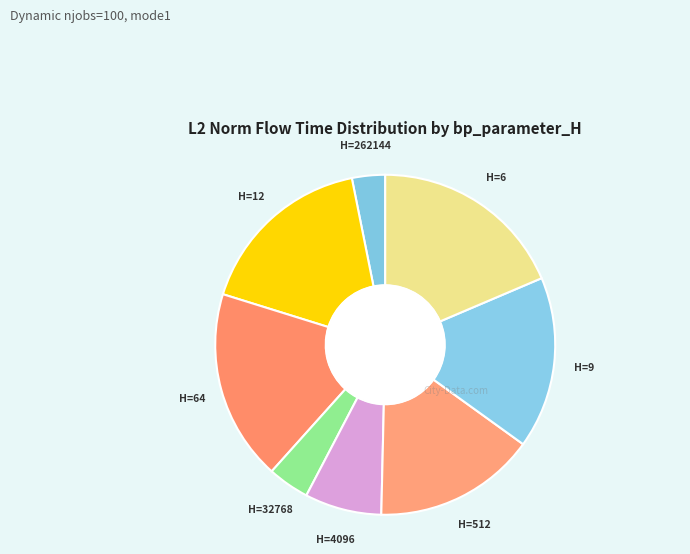

How many segments does this pie chart have?

8